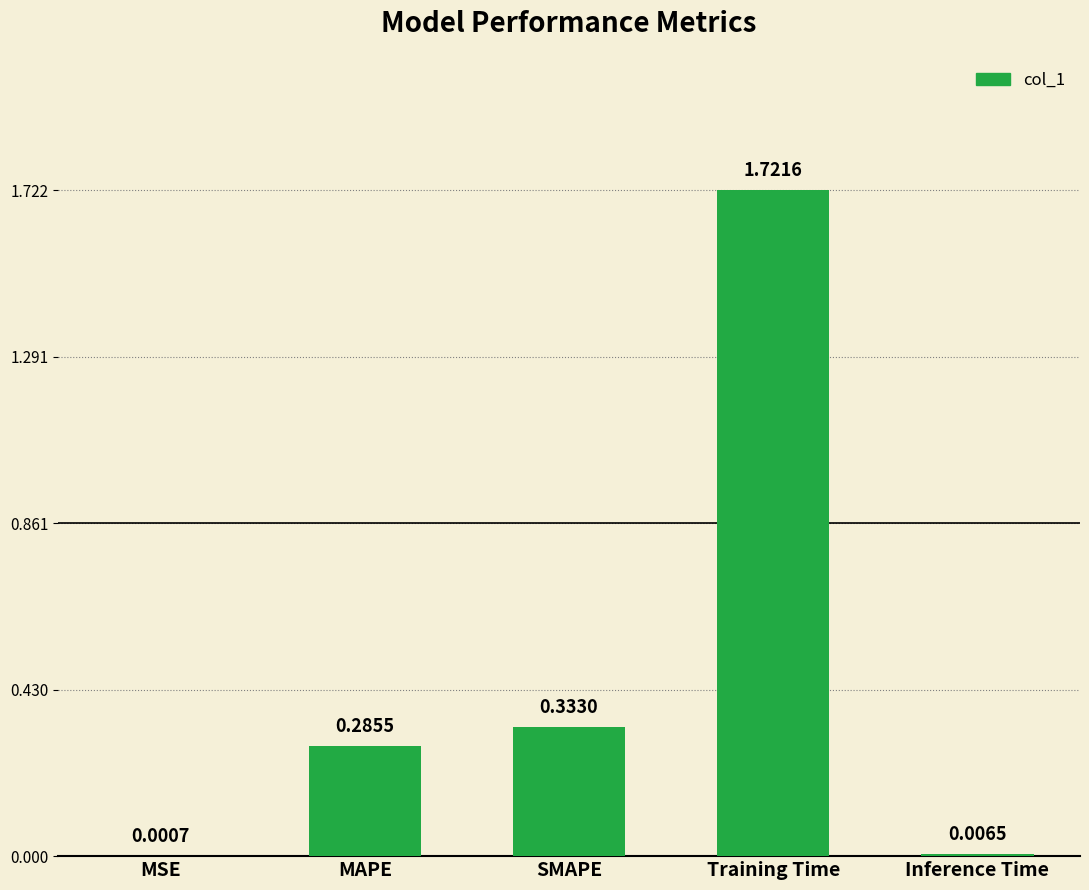

What is the sum of all values?

2.3